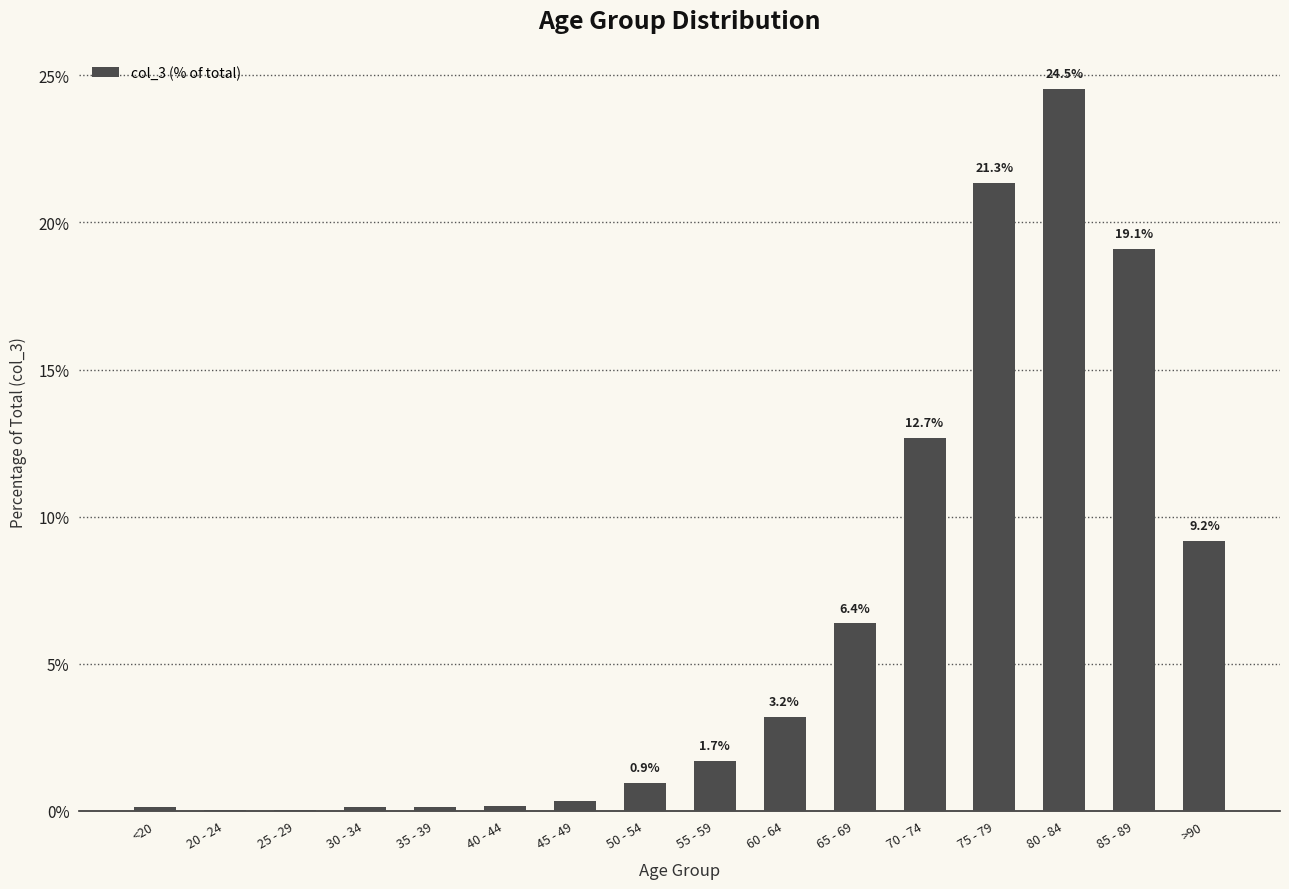

Which category has the highest value across all series?

80 - 84